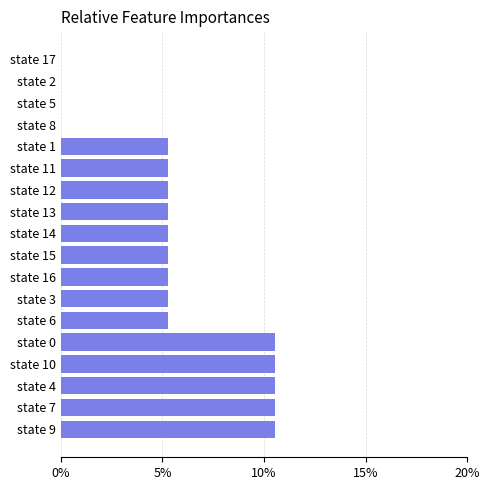

What is the sum of all values?

100.0